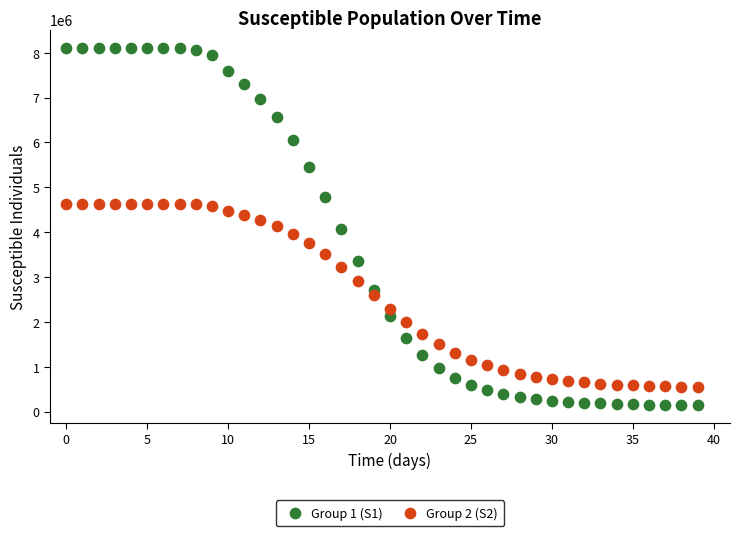

Across all data points, what is the range of Y values (max minus min)?

7972725.5